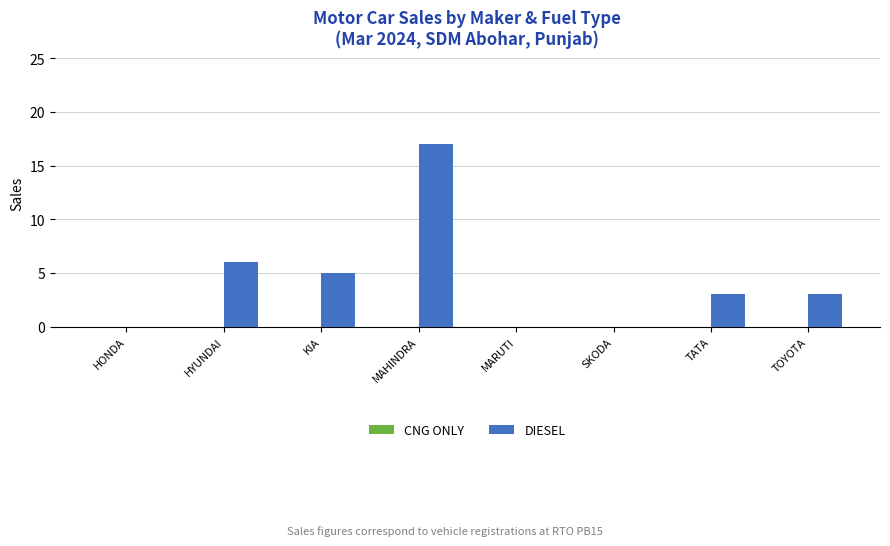

Count the number of data series in this chart.

1